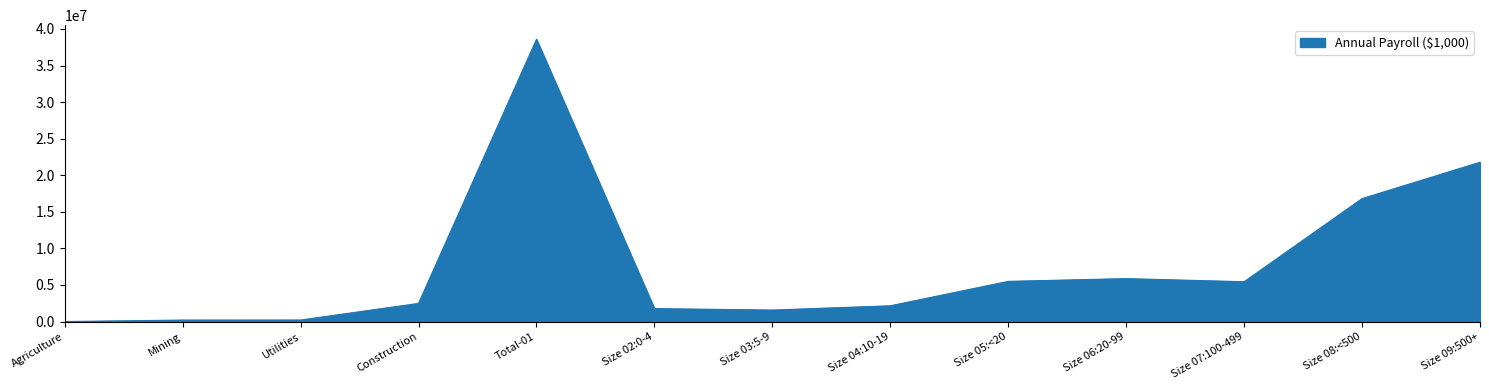

What is the greatest value displayed?

38585284